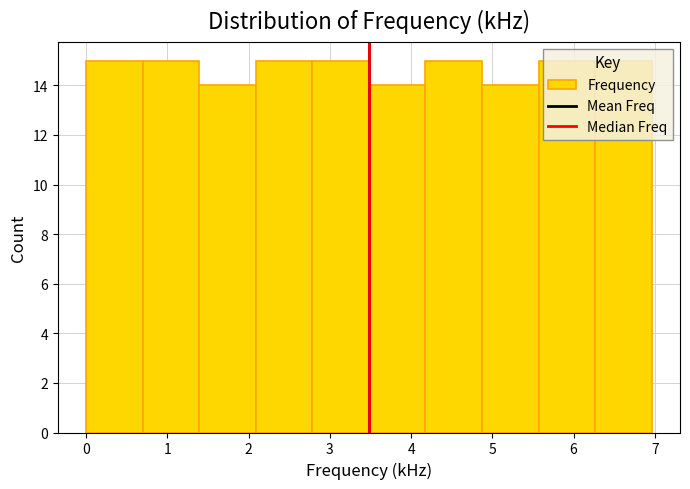

Reading left to right, list every bar in this chart as the range it spans on the x-axis followed by its height. Neither the bar edges nor the heights are printed on the chart, so give them approximately, as read against the axes.

0.0 to 0.7: 15
0.7 to 1.4: 15
1.4 to 2.1: 14
2.1 to 2.8: 15
2.8 to 3.5: 15
3.5 to 4.2: 14
4.2 to 4.9: 15
4.9 to 5.6: 14
5.6 to 6.3: 15
6.3 to 7.0: 15